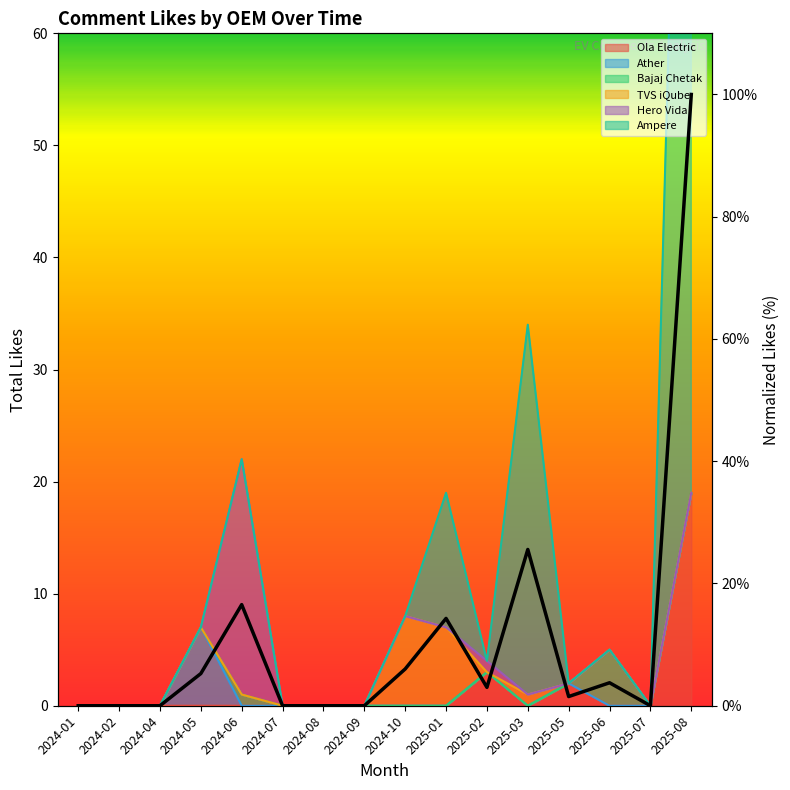

How many data points does each series have?

16